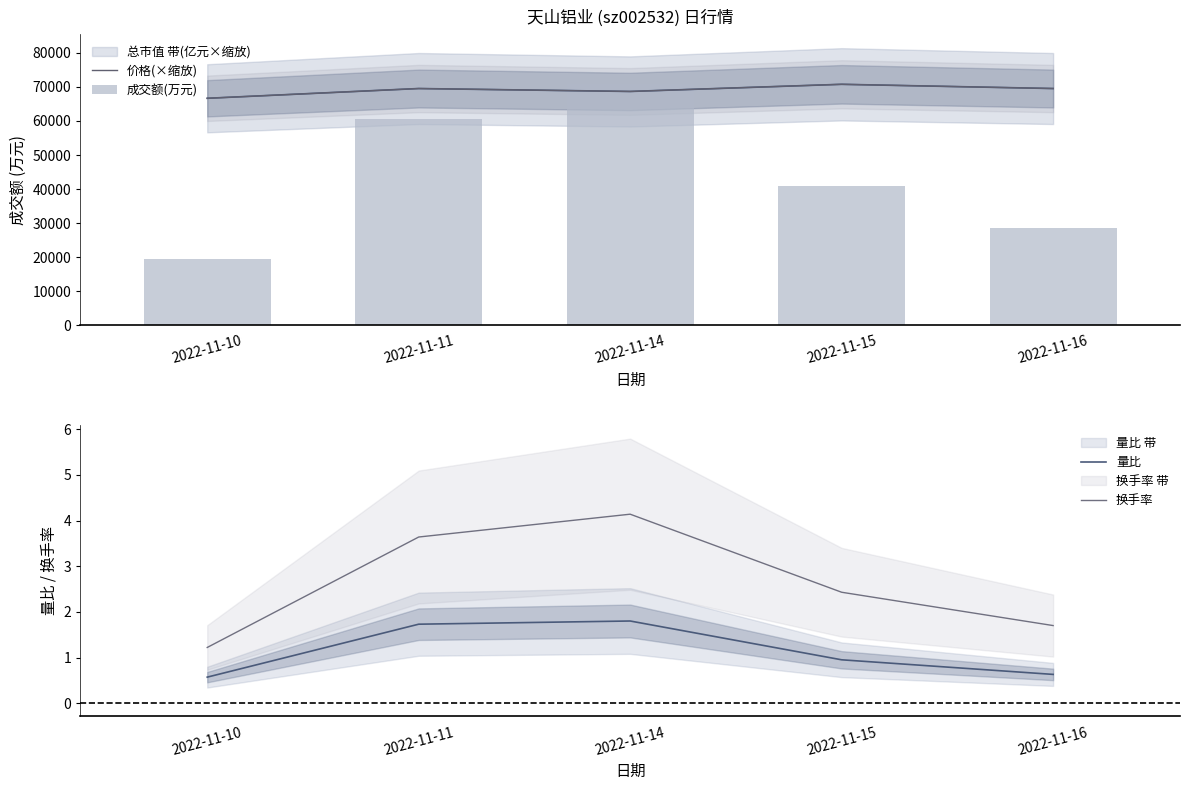

At which category is the sum across all series the highest?

2022-11-14